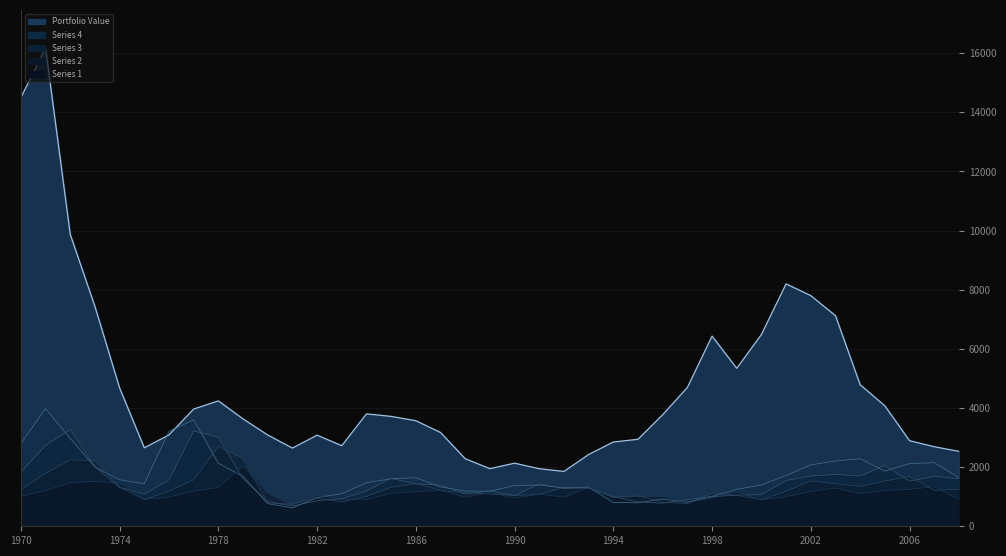

How many values in the Series 2 series are below 1212?

19